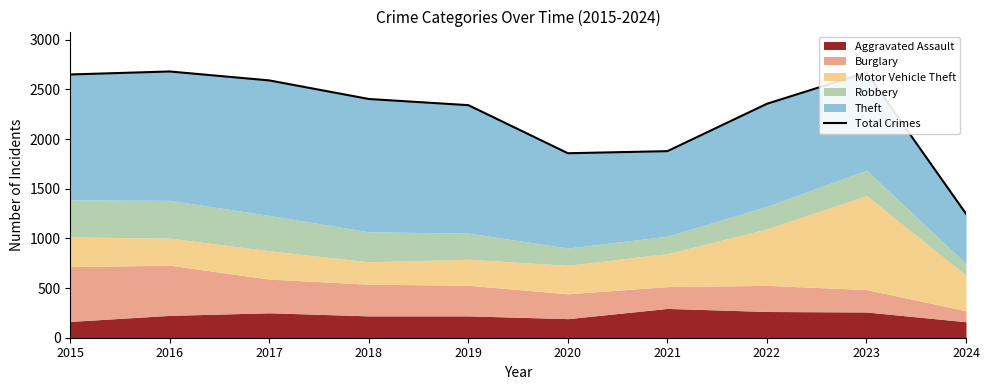

List the labels in order of value, smallest first.

2024, 2020, 2021, 2019, 2022, 2018, 2017, 2015, 2023, 2016